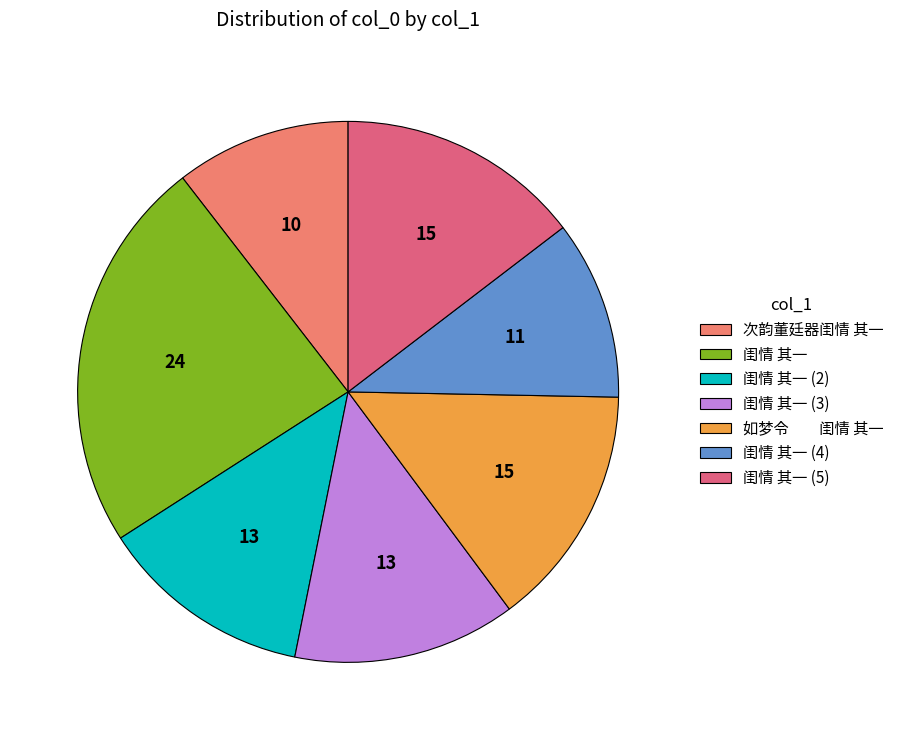

Count the number of slices in the pie.

7